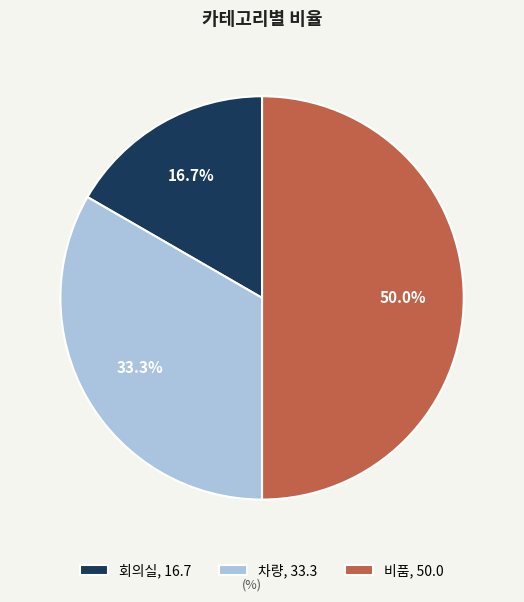

To the nearest percent, what portion does 비품 represent?

50%